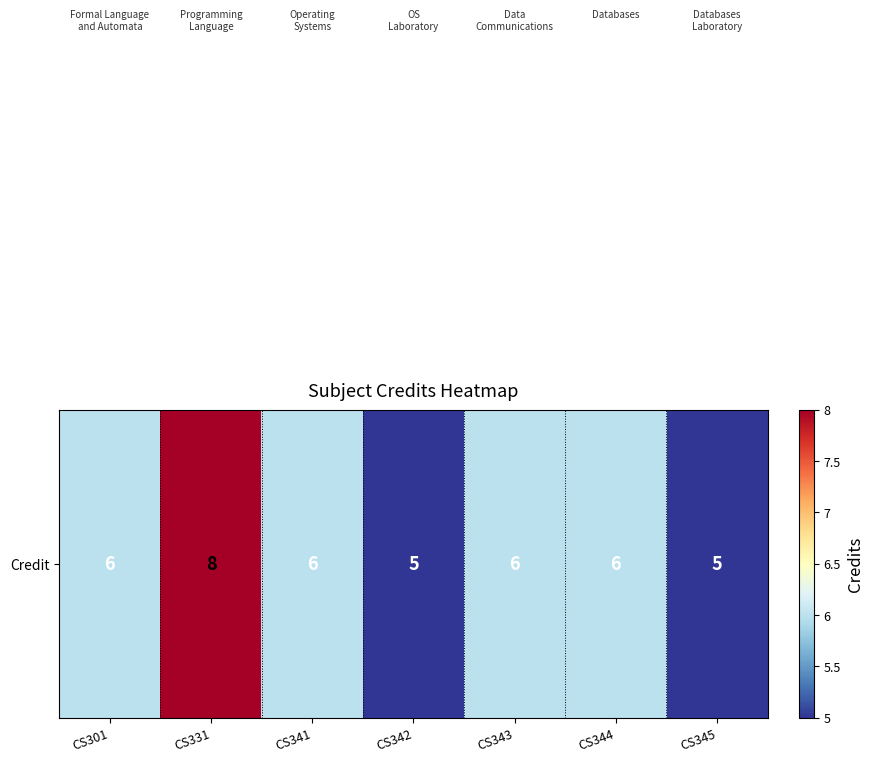

List the labels in order of value, largest first.

CS331, CS301, CS341, CS343, CS344, CS342, CS345